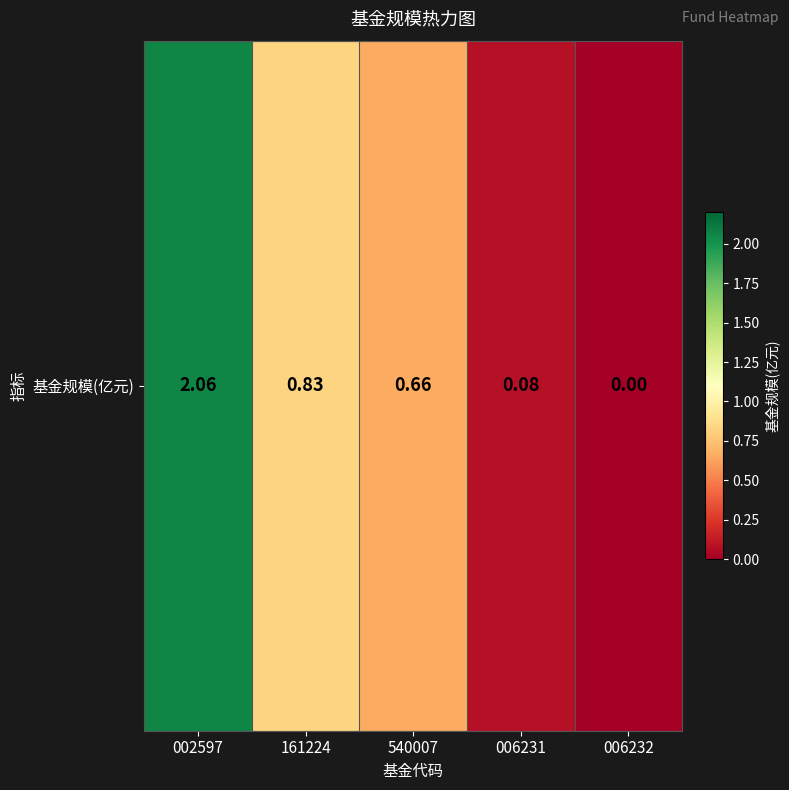

What is the maximum value shown in the chart?

2.1